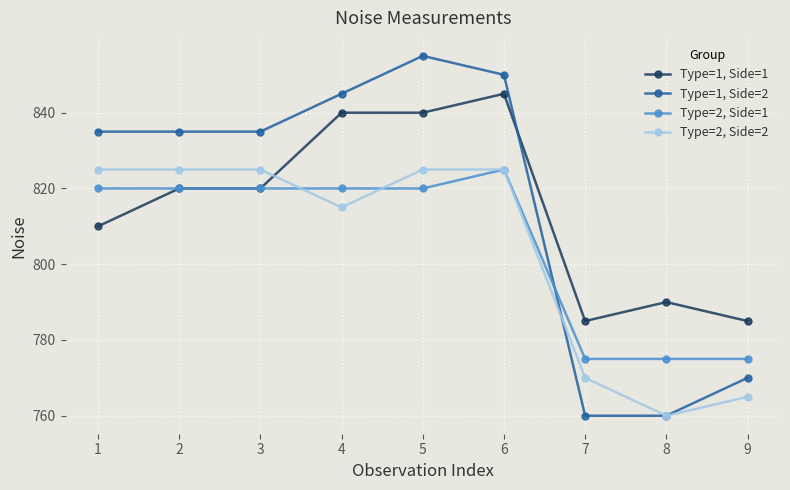

At 9, list the series in order from smallest to largest.

Type=2, Side=2, Type=1, Side=2, Type=2, Side=1, Type=1, Side=1